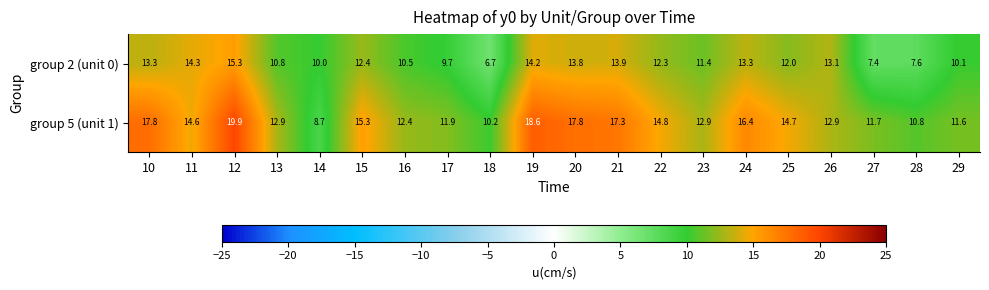

True or false: group 5 (unit 1) has a value of 11.6 at 29.

True